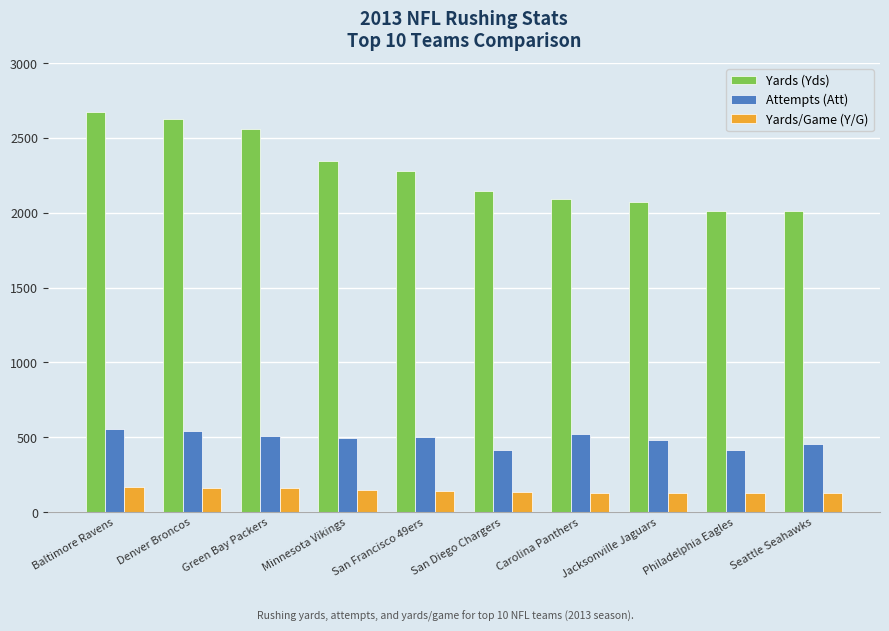

What is the total value across all series at Minnesota Vikings?

2982.4